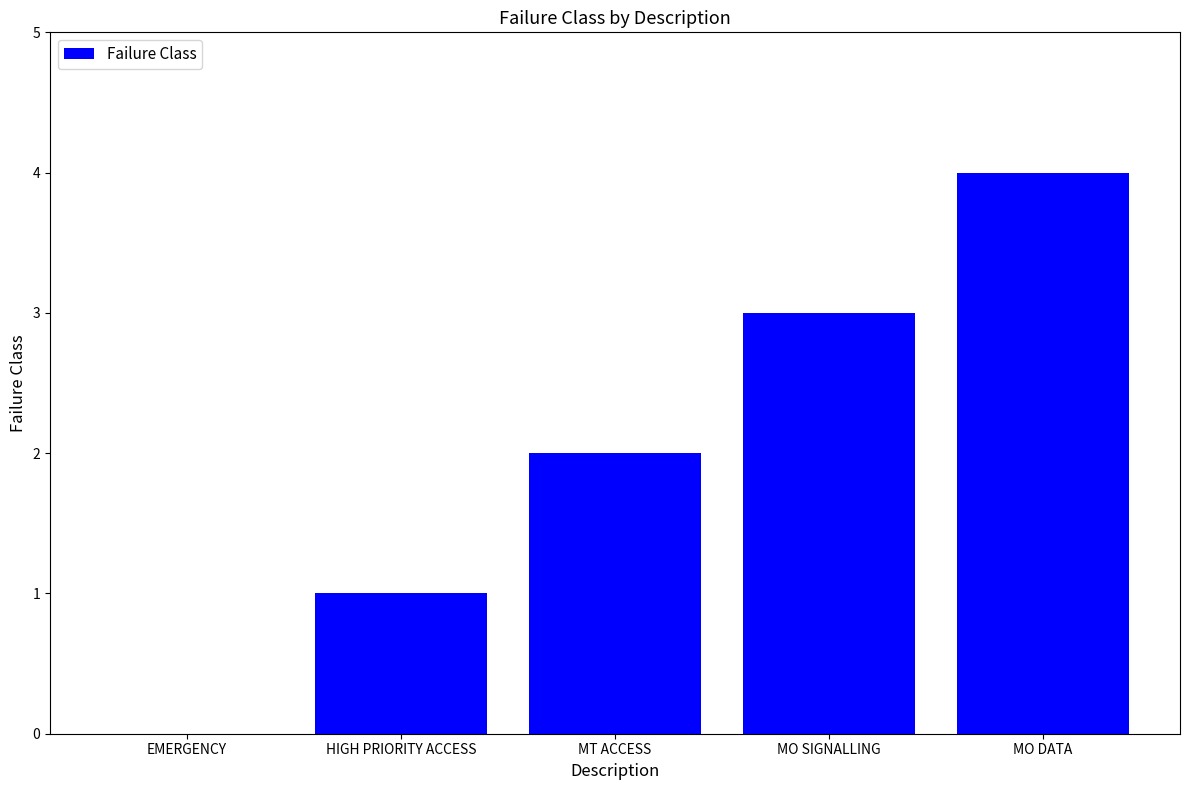

What is the difference between the values at HIGH PRIORITY ACCESS and EMERGENCY?

1